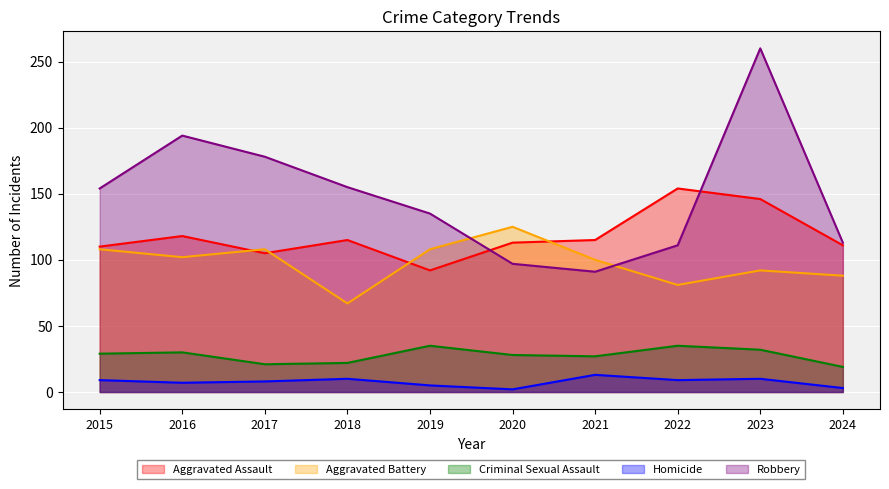

True or false: Aggravated Assault and Criminal Sexual Assault cross at least once.

False